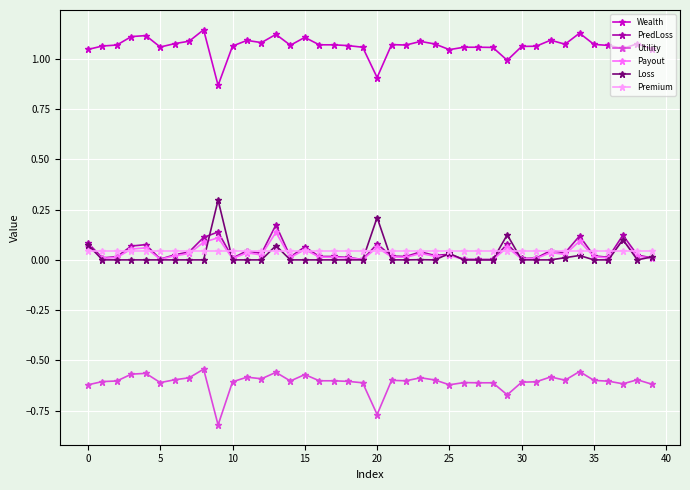

Which series has the largest total across all categories?

Wealth